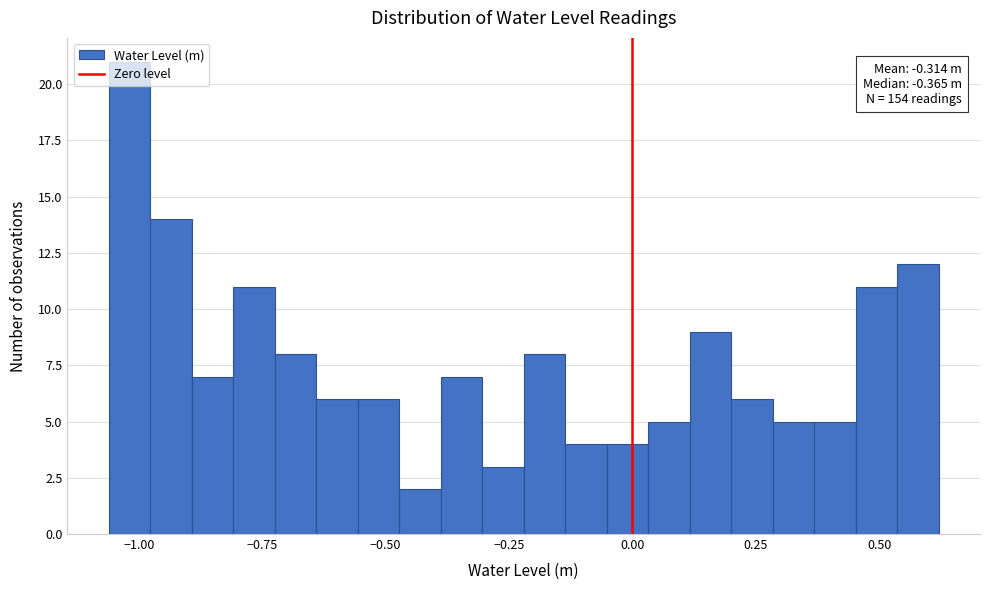

Read against the x-axis, roughly where is the centre of the tallest bar?

-1.00